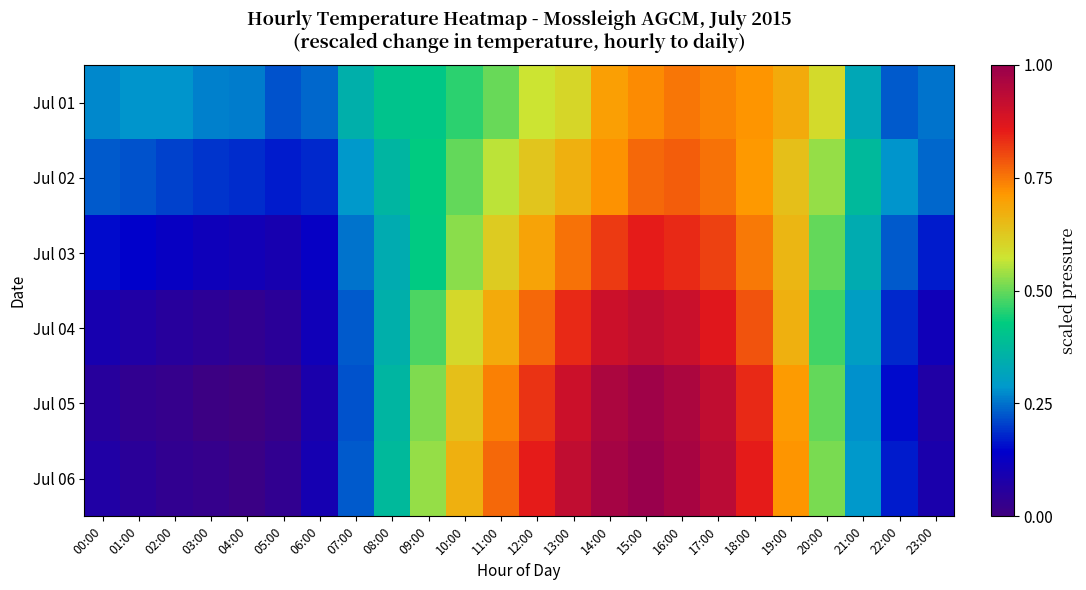

Reading left to right, what are all the values shown in this chart?

Jul 01: 00:00=0.3	01:00=0.3	02:00=0.3	03:00=0.3	04:00=0.3	05:00=0.2	06:00=0.2	07:00=0.4	08:00=0.4	09:00=0.4	10:00=0.5	11:00=0.5	12:00=0.6	13:00=0.6	14:00=0.7	15:00=0.7	16:00=0.8	17:00=0.7	18:00=0.7	19:00=0.7	20:00=0.6	21:00=0.3	22:00=0.2	23:00=0.3
Jul 02: 00:00=0.2	01:00=0.2	02:00=0.2	03:00=0.2	04:00=0.2	05:00=0.2	06:00=0.2	07:00=0.3	08:00=0.4	09:00=0.4	10:00=0.5	11:00=0.6	12:00=0.6	13:00=0.7	14:00=0.7	15:00=0.8	16:00=0.8	17:00=0.8	18:00=0.7	19:00=0.6	20:00=0.5	21:00=0.4	22:00=0.3	23:00=0.2
Jul 03: 00:00=0.2	01:00=0.1	02:00=0.1	03:00=0.1	04:00=0.1	05:00=0.1	06:00=0.1	07:00=0.3	08:00=0.3	09:00=0.4	10:00=0.5	11:00=0.6	12:00=0.7	13:00=0.8	14:00=0.8	15:00=0.9	16:00=0.8	17:00=0.8	18:00=0.7	19:00=0.7	20:00=0.5	21:00=0.3	22:00=0.2	23:00=0.2
Jul 04: 00:00=0.1	01:00=0.1	02:00=0.1	03:00=0.0	04:00=0.0	05:00=0.0	06:00=0.1	07:00=0.2	08:00=0.4	09:00=0.5	10:00=0.6	11:00=0.7	12:00=0.8	13:00=0.8	14:00=0.9	15:00=0.9	16:00=0.9	17:00=0.9	18:00=0.8	19:00=0.7	20:00=0.5	21:00=0.3	22:00=0.2	23:00=0.1
Jul 05: 00:00=0.1	01:00=0.0	02:00=0.0	03:00=0.0	04:00=0.0	05:00=0.0	06:00=0.1	07:00=0.2	08:00=0.4	09:00=0.5	10:00=0.6	11:00=0.7	12:00=0.8	13:00=0.9	14:00=1.0	15:00=1.0	16:00=1.0	17:00=0.9	18:00=0.8	19:00=0.7	20:00=0.5	21:00=0.3	22:00=0.2	23:00=0.1
Jul 06: 00:00=0.1	01:00=0.0	02:00=0.0	03:00=0.0	04:00=0.0	05:00=0.0	06:00=0.1	07:00=0.2	08:00=0.4	09:00=0.5	10:00=0.7	11:00=0.8	12:00=0.9	13:00=0.9	14:00=1.0	15:00=1.0	16:00=1.0	17:00=0.9	18:00=0.9	19:00=0.7	20:00=0.5	21:00=0.3	22:00=0.2	23:00=0.1